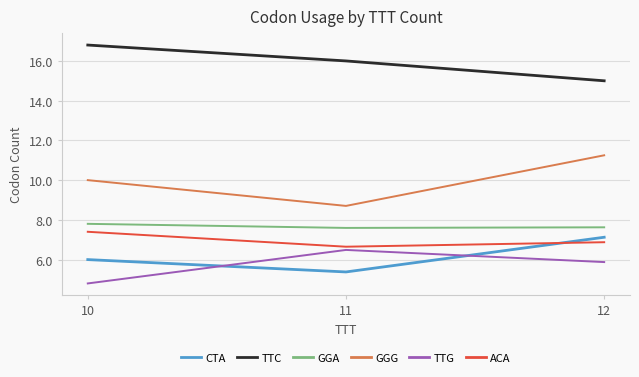

At which label does TTC reach its peak?

10